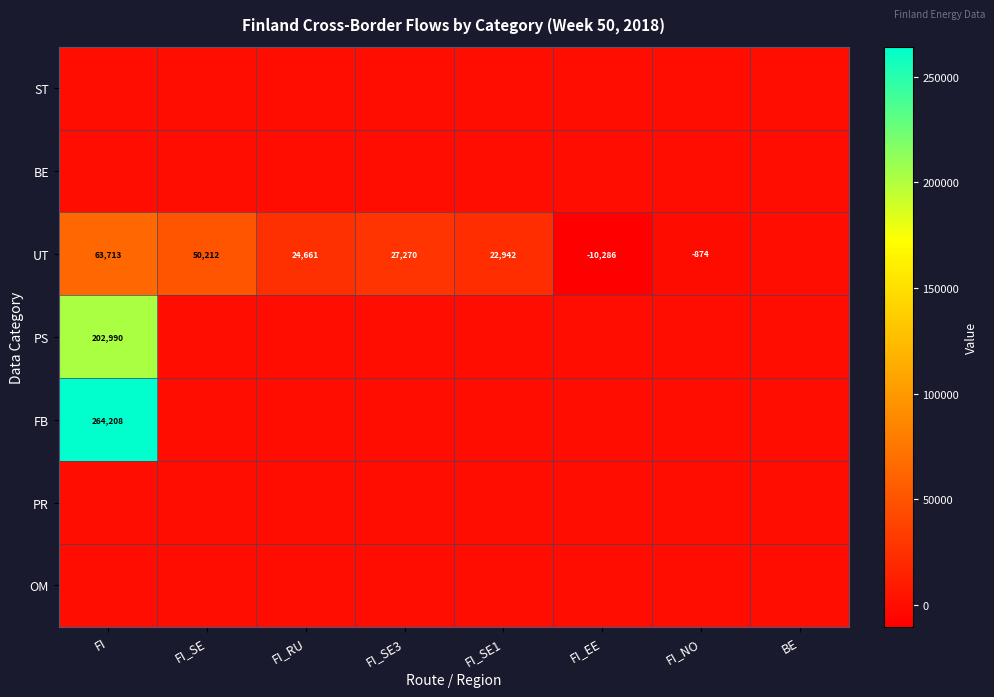

At which category is the sum across all series the highest?

FI